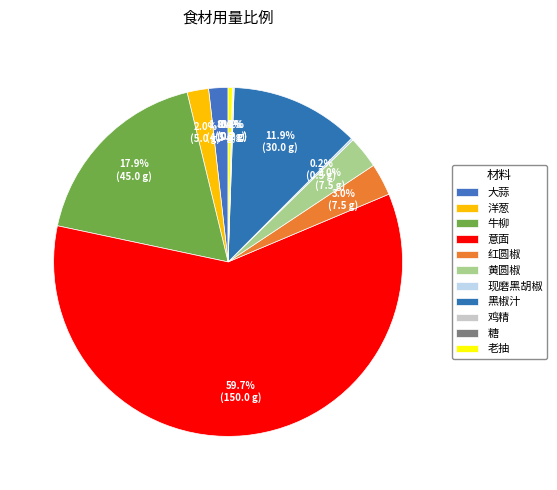

Rank the categories by value from highest to lowest.

意面, 牛柳, 黑椒汁, 红圆椒, 黄圆椒, 洋葱, 大蒜, 老抽, 现磨黑胡椒, 鸡精, 糖